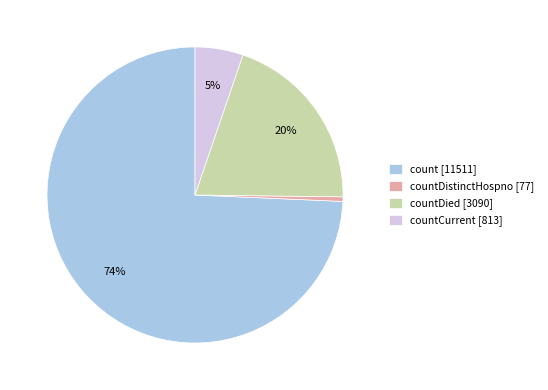

Which slice is the largest?

count [11511]